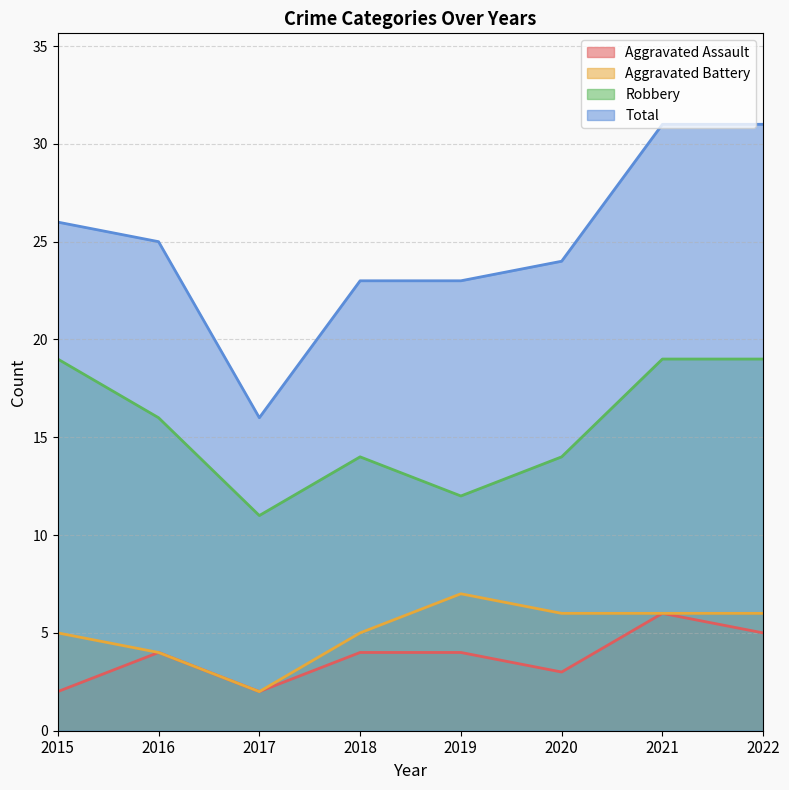

Reading left to right, extract all data points from this chart.

Aggravated Assault: 2015=2	2016=4	2017=2	2018=4	2019=4	2020=3	2021=6	2022=5
Aggravated Battery: 2015=5	2016=4	2017=2	2018=5	2019=7	2020=6	2021=6	2022=6
Robbery: 2015=19	2016=16	2017=11	2018=14	2019=12	2020=14	2021=19	2022=19
Total: 2015=26	2016=25	2017=16	2018=23	2019=23	2020=24	2021=31	2022=31